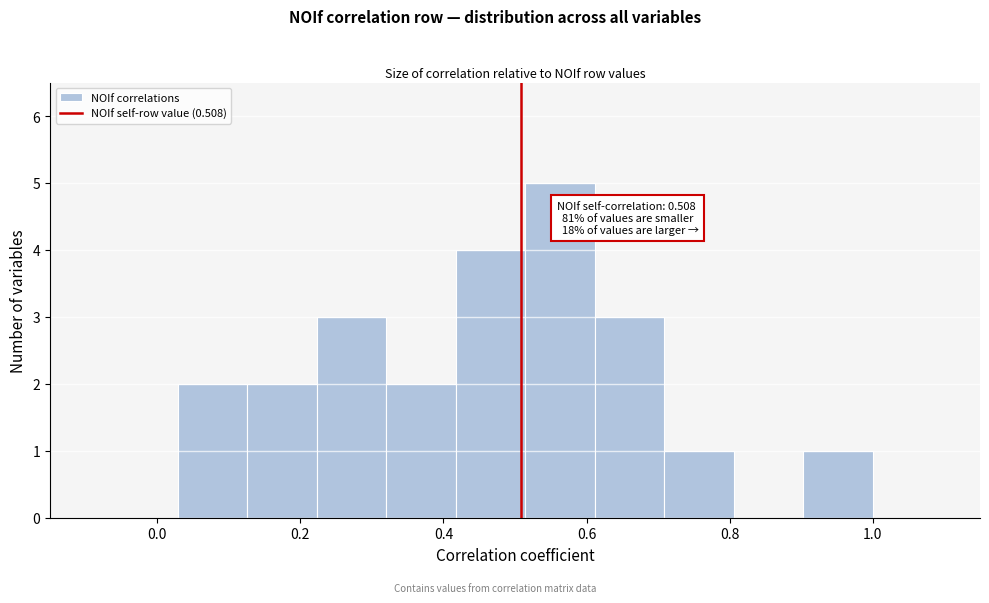

Which range on the x-axis has the tallest bar?

0.52 to 0.62